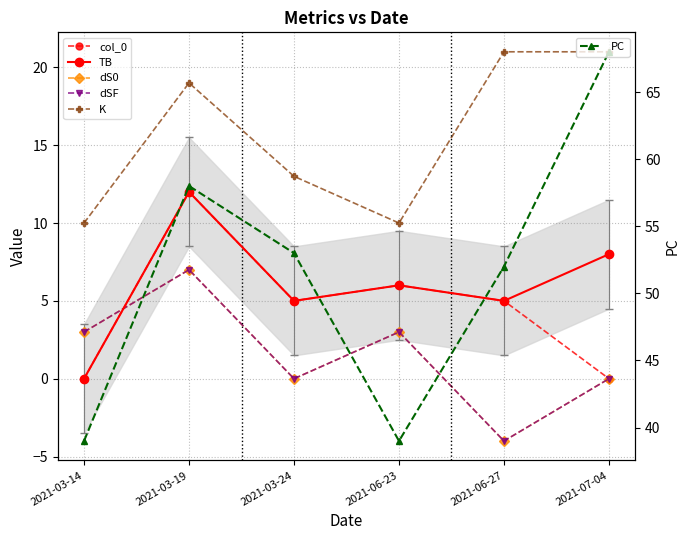

How many data points in dSF are less than 3?

3